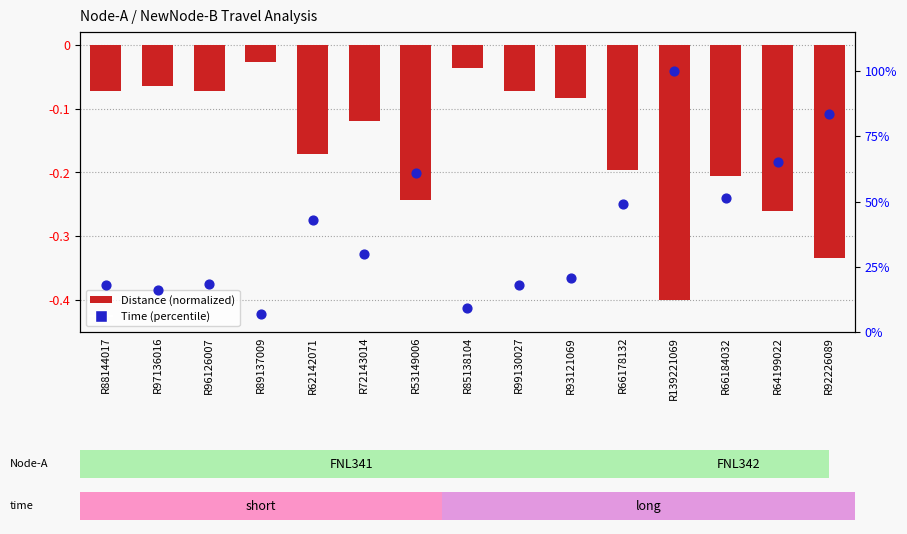

What is the total value across all series at R66178132?

48.8